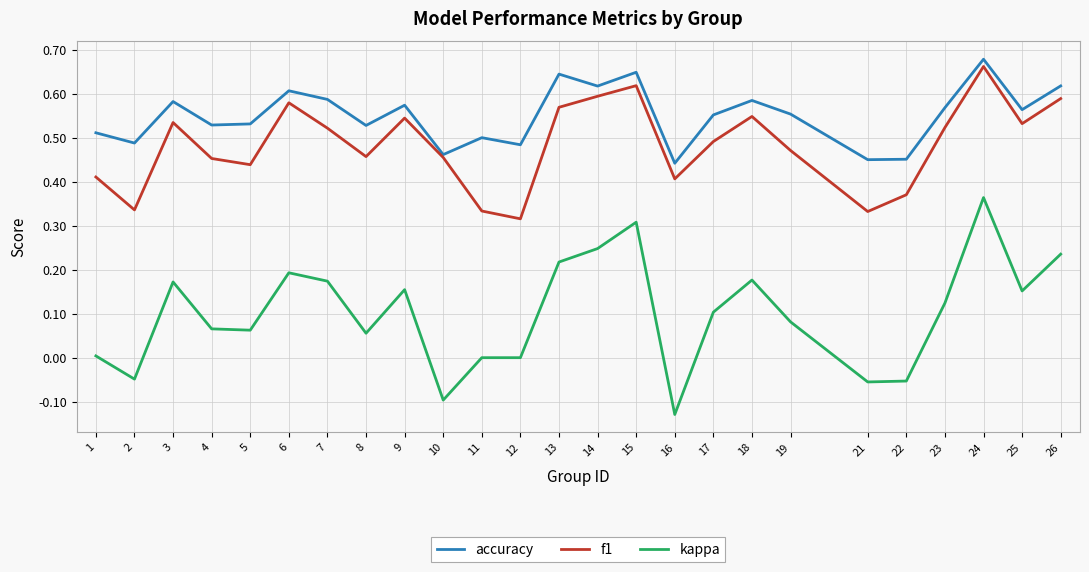

Rank the series at 8 from highest to lowest value.

accuracy, f1, kappa